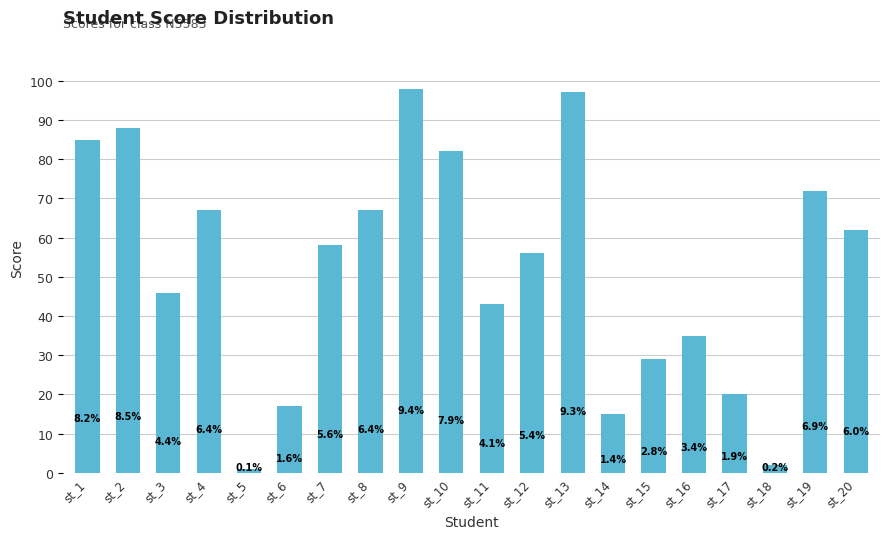

Approximately how many times larger is the value at st_6 compared to st_10?

0.2